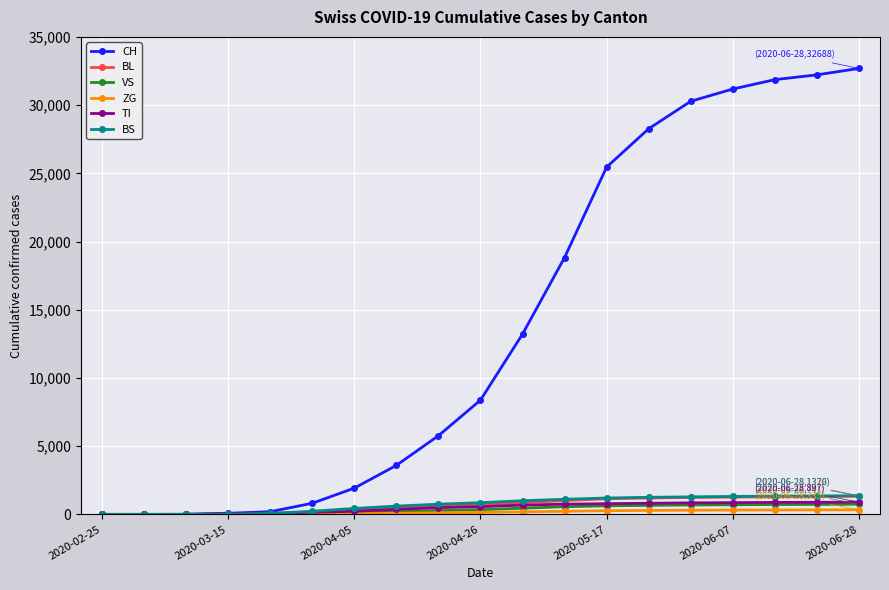

Which series has the widest spread of values?

CH